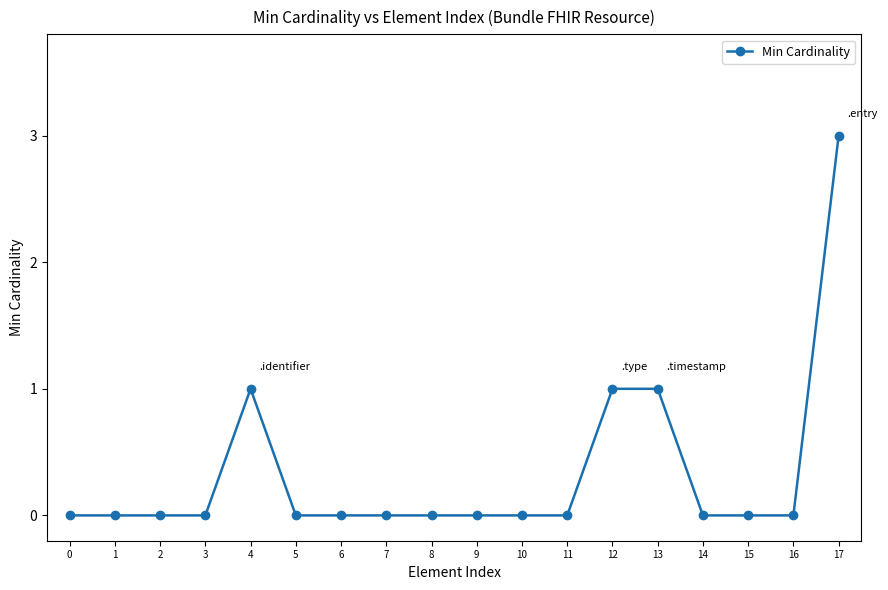

How many lines are shown in the chart?

1